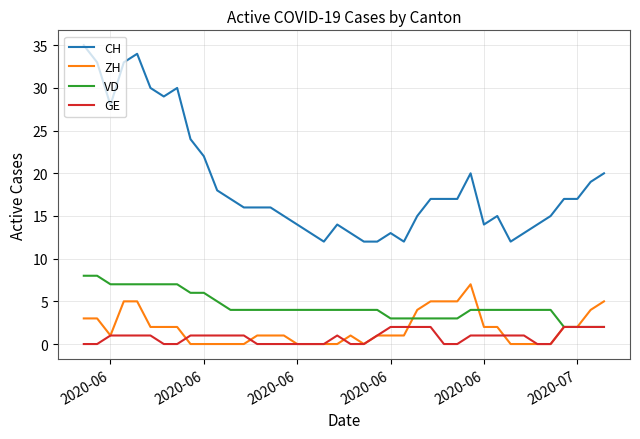

What is the minimum value for CH?

12